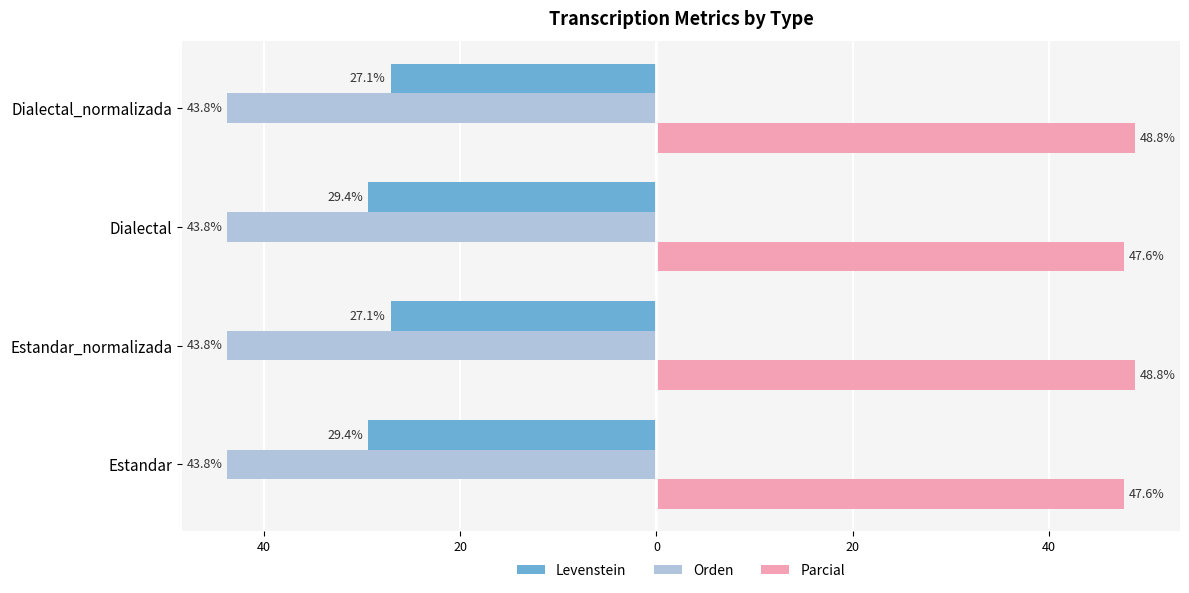

What are all the series names shown in the legend?

Levenstein, Orden, Parcial